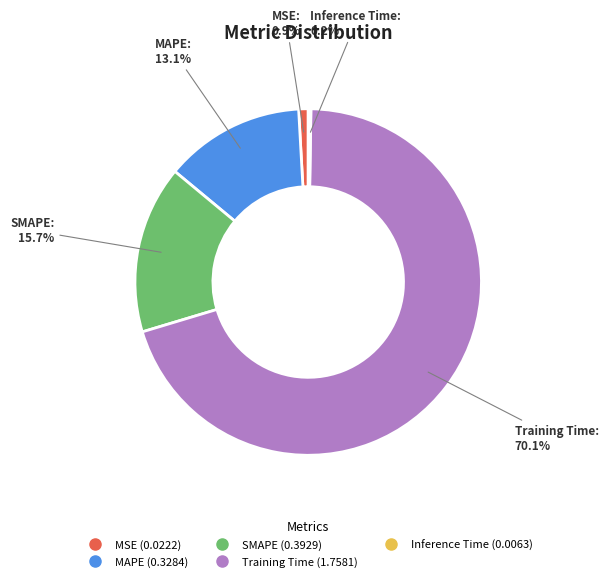

Which category has the biggest portion of the pie?

Training Time